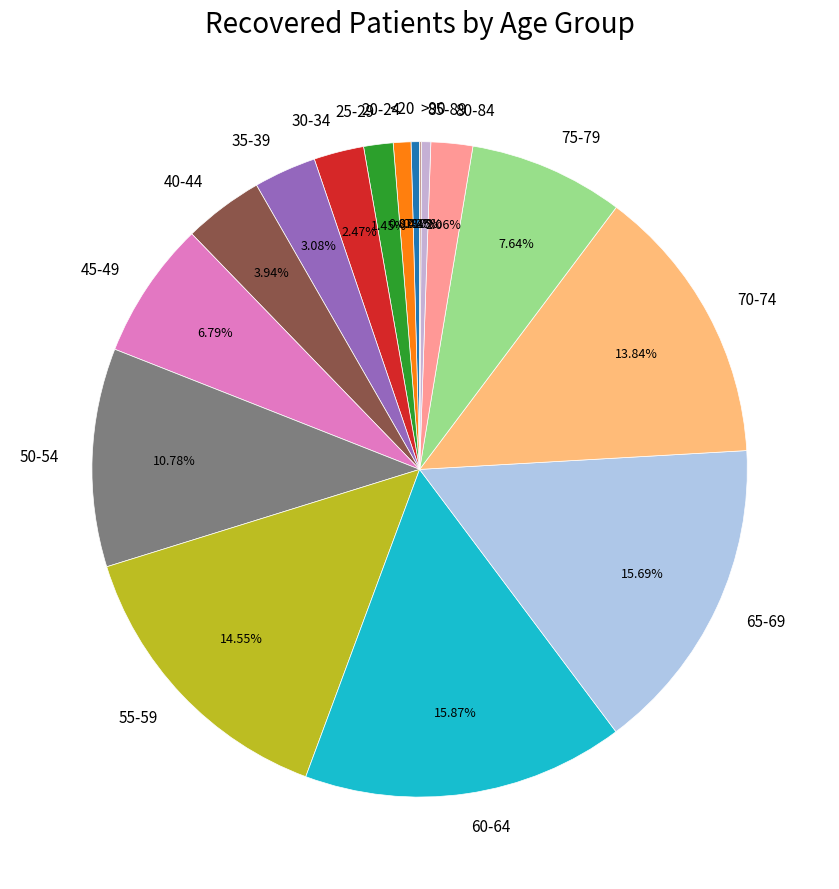

Does any single category account for the majority?

No